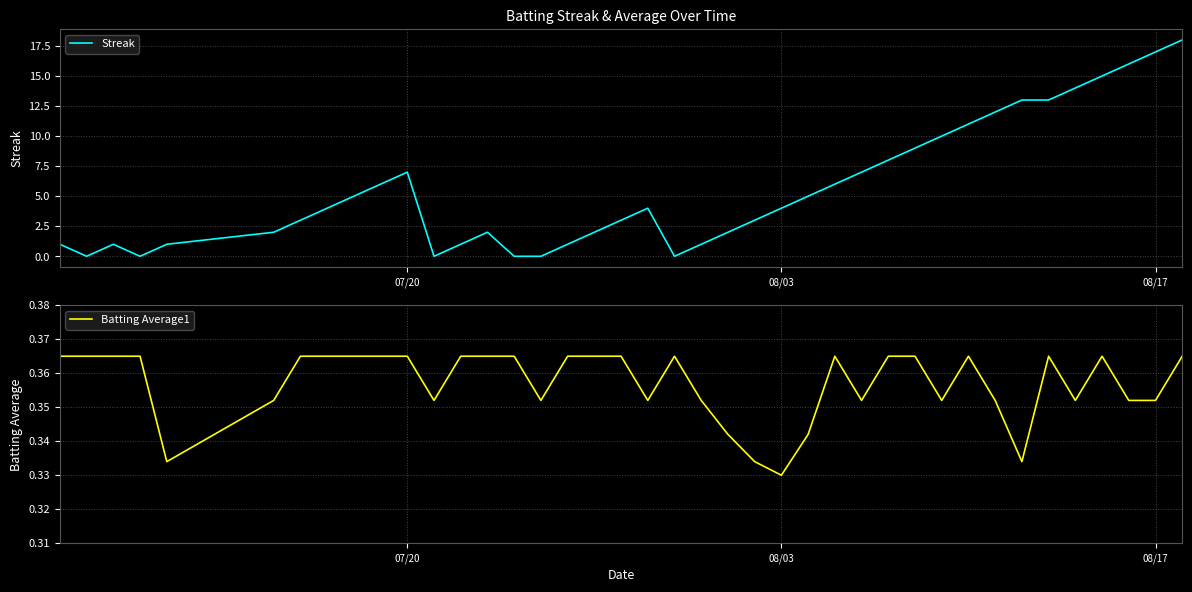

At which label does Batting Average1 reach its minimum?

08/03